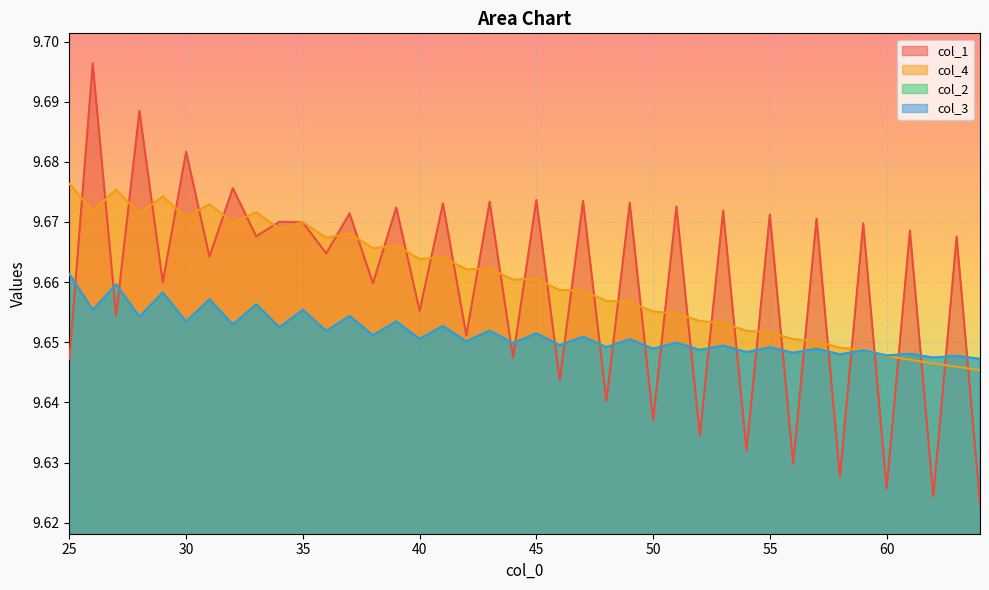

How many interior local valleys does the col_3 series have?

19